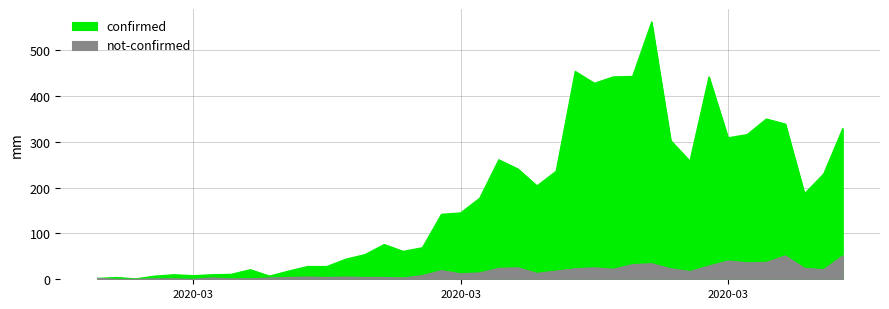

At which label does not-confirmed reach its minimum?

2020-02-28